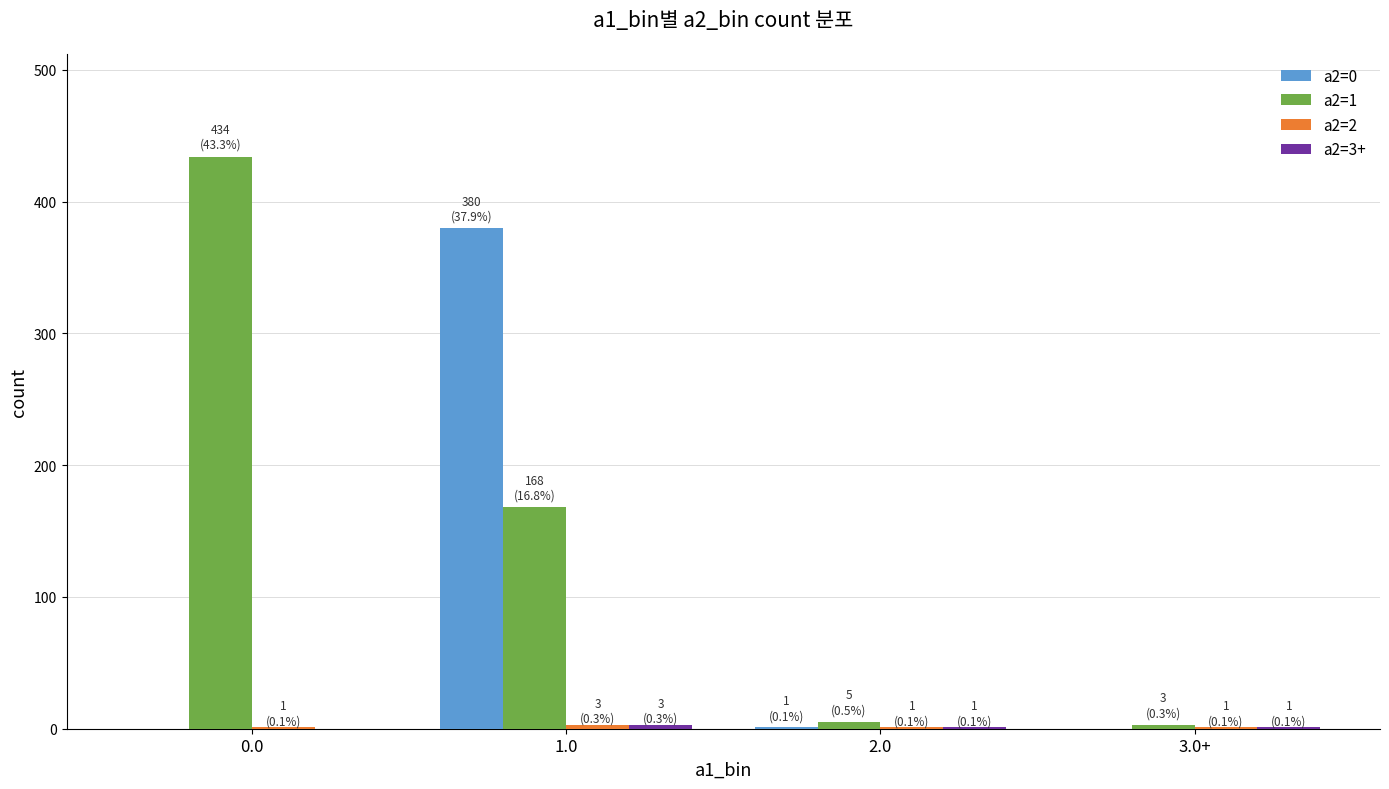

What is the difference between the a2=1 values at 0.0 and 3.0+?

431